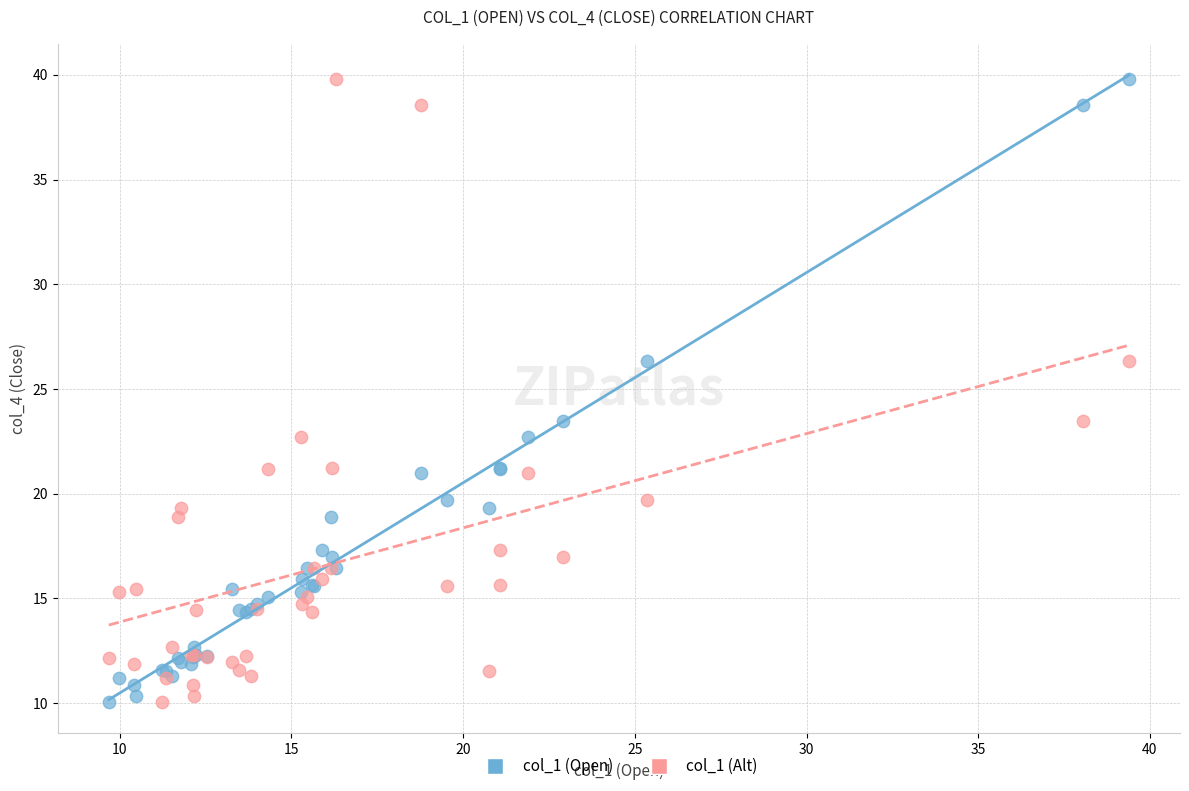

What are all the series names shown in the legend?

col_1 (Open), col_1 (Alt)